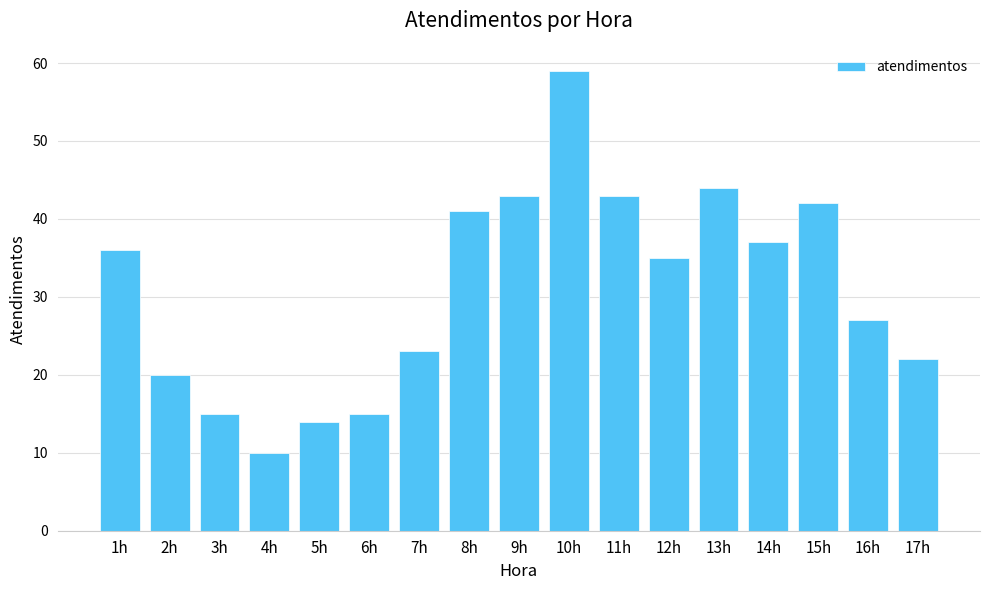

Read the value at 13h, to the nearest 5.

45